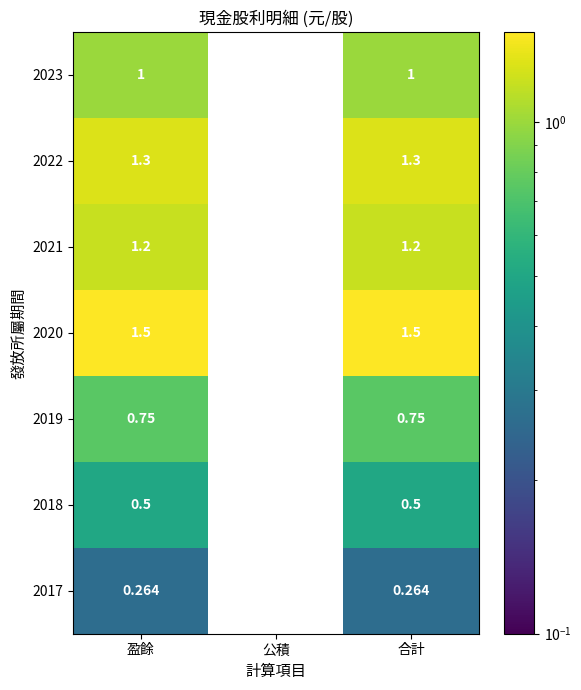

Is the value of 2020 at 盈餘 greater than the value of 2023 at 公積?

Yes